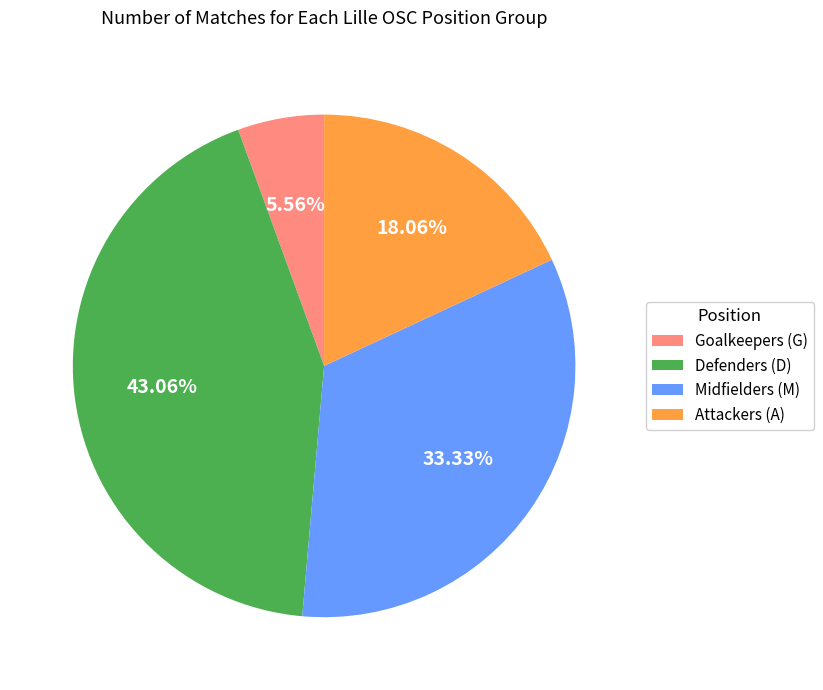

Combined, do Midfielders (M) and Defenders (D) account for over 50%?

Yes